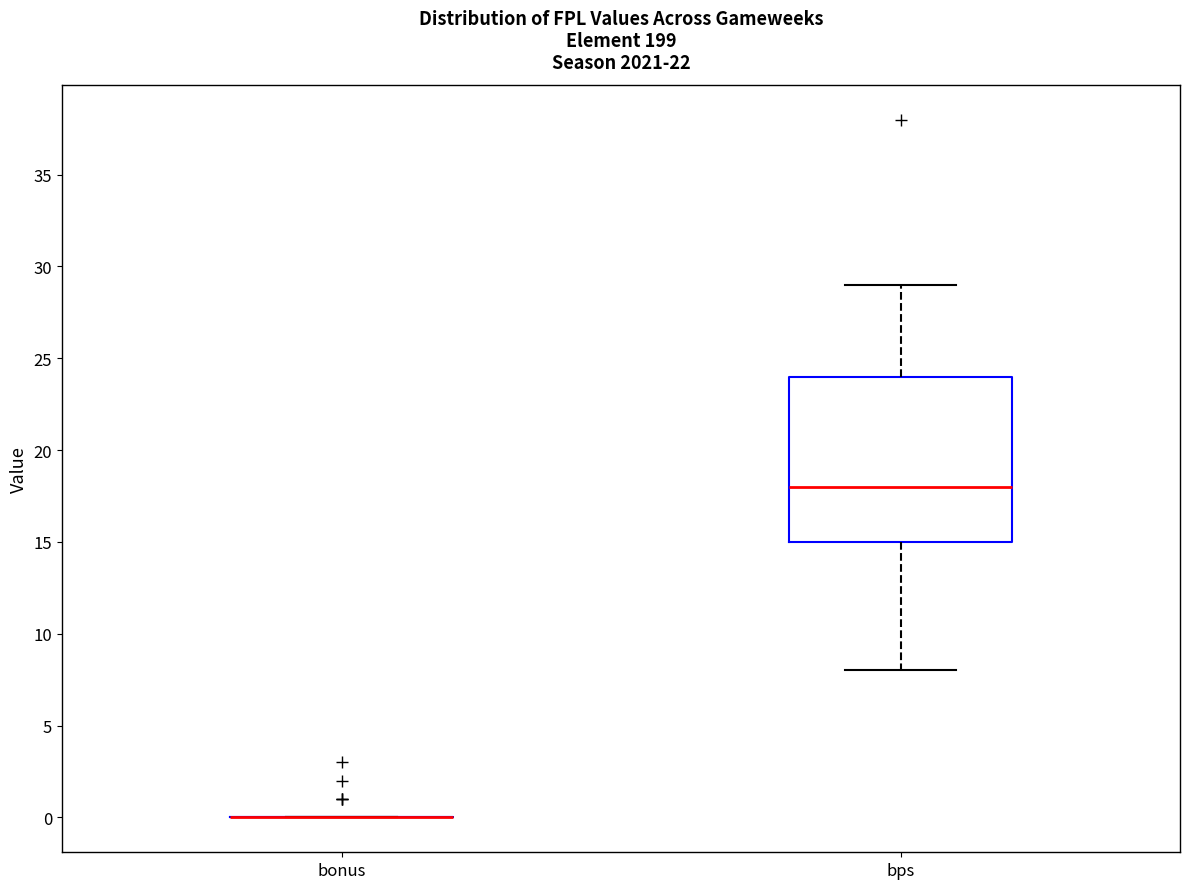

Reading left to right, read every box against the y-axis: the position of its median line, the range the box covers, and the ends of its whiskers. The values are not printed on the chart, so give them approximately, as read against the axis.

bonus: box collapsed to a line at 0, whiskers 0 to 0
bps: median 18, box 15 to 24, whiskers 8 to 29